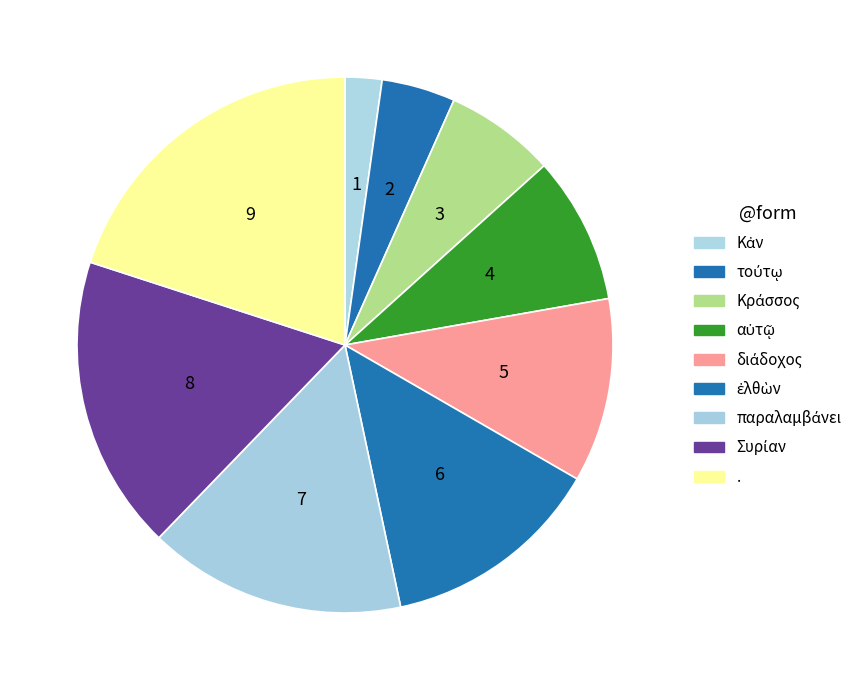

What is the change in value from Κἀν to τούτῳ?

+1